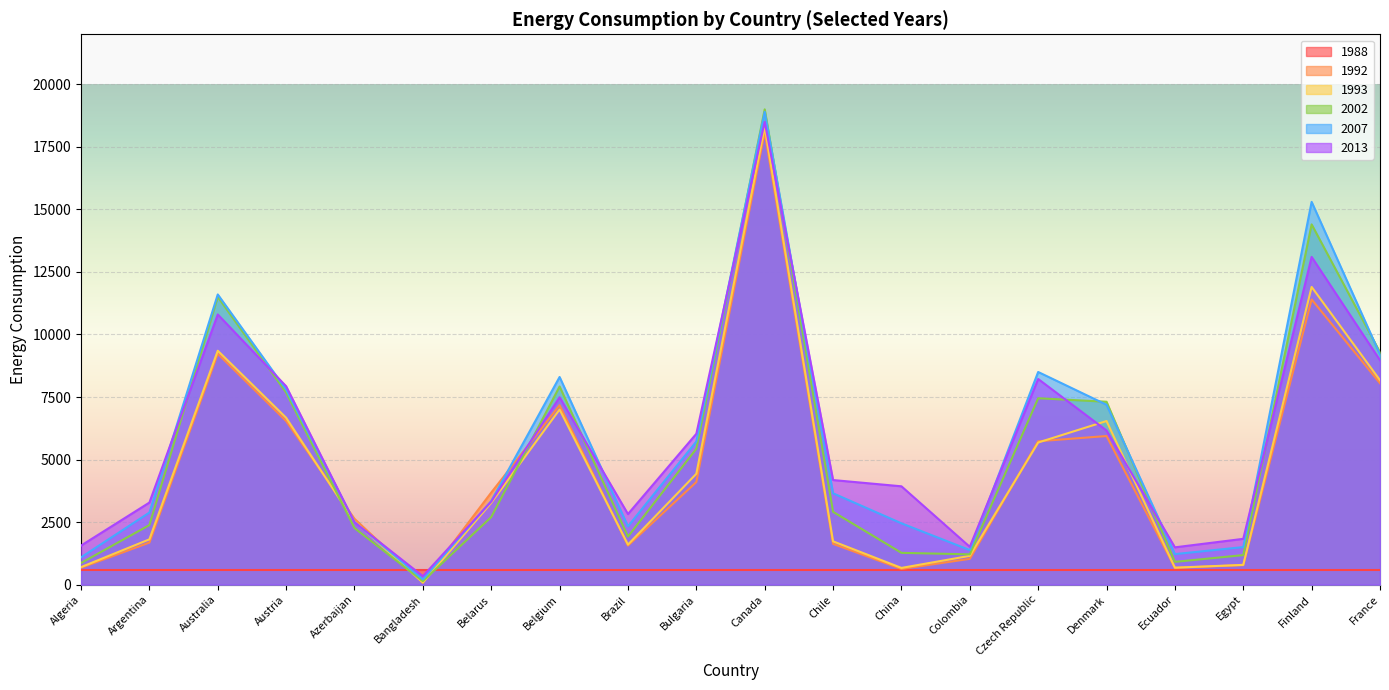

At which label does 2013 reach its minimum?

Bangladesh